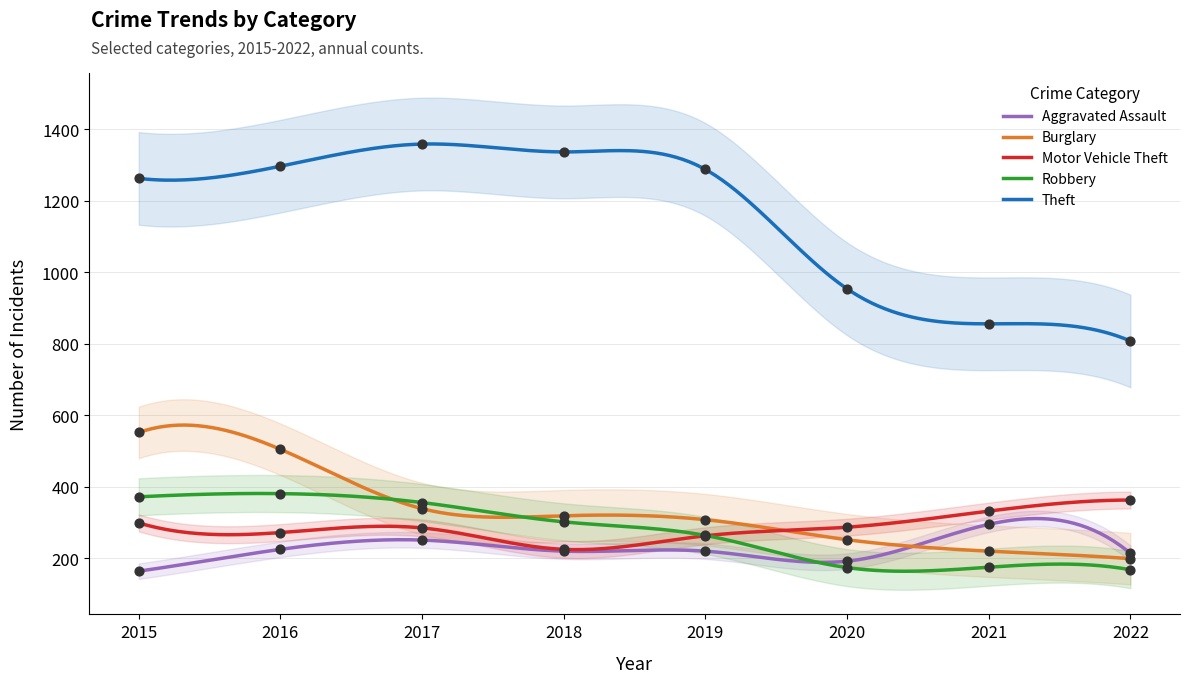

Which series has the largest total across all categories?

Theft